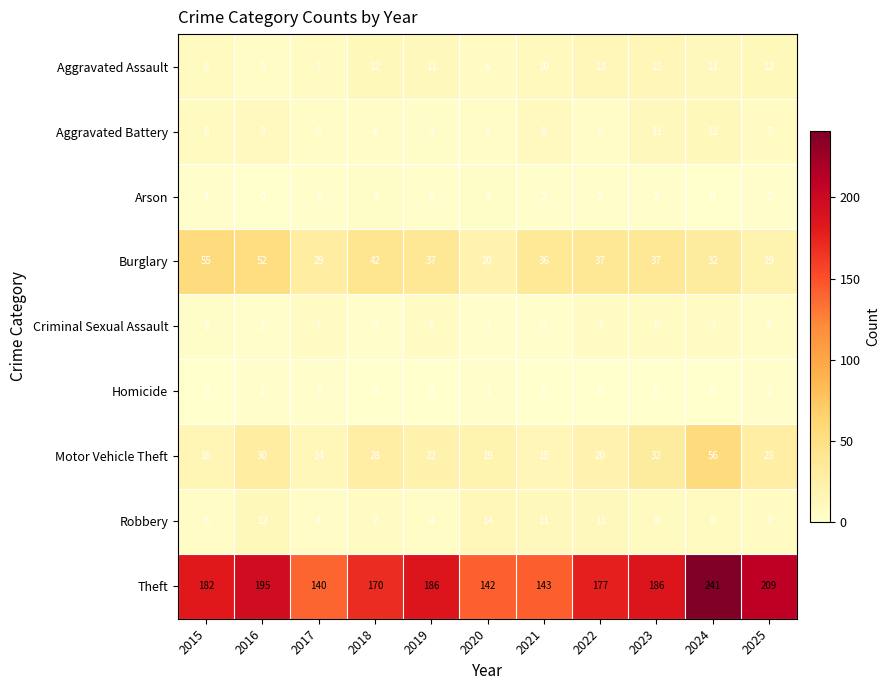

Is it true that Motor Vehicle Theft equals 32 at 2023?

True